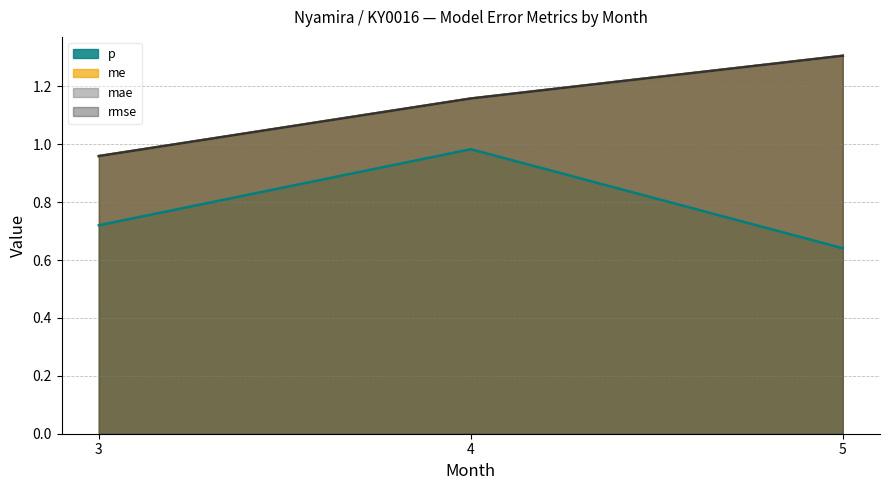

How many values in the me series are below 1?

1